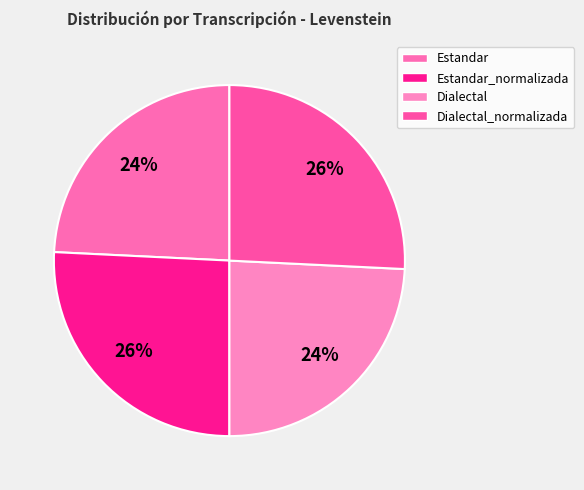

Rank the categories by value from highest to lowest.

Estandar_normalizada, Dialectal_normalizada, Estandar, Dialectal